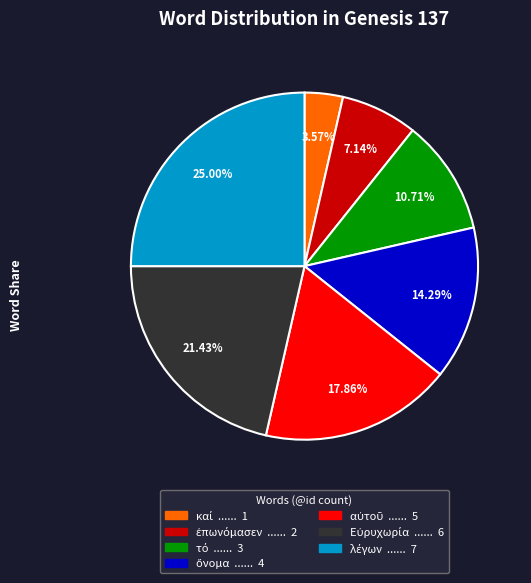

Does any single category account for the majority?

No